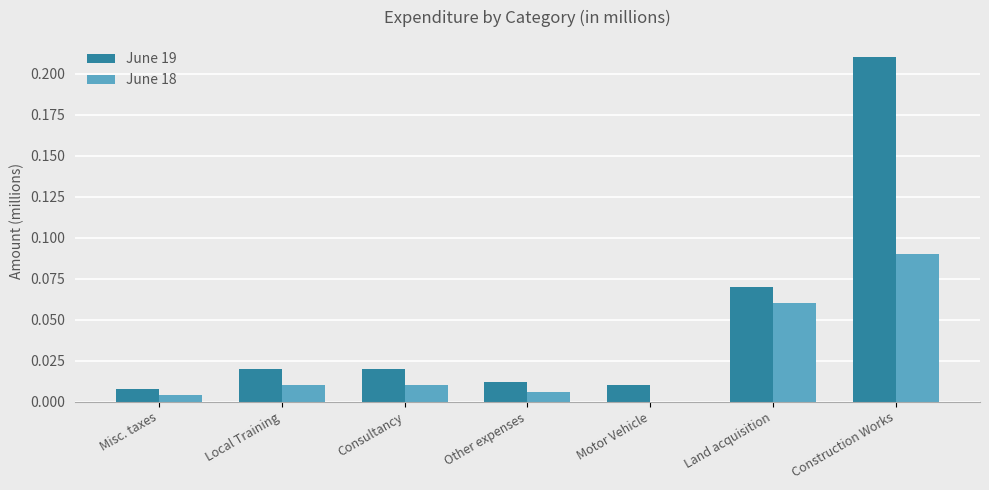

Is the value of June 18 at Local Training greater than the value of June 19 at Consultancy?

No